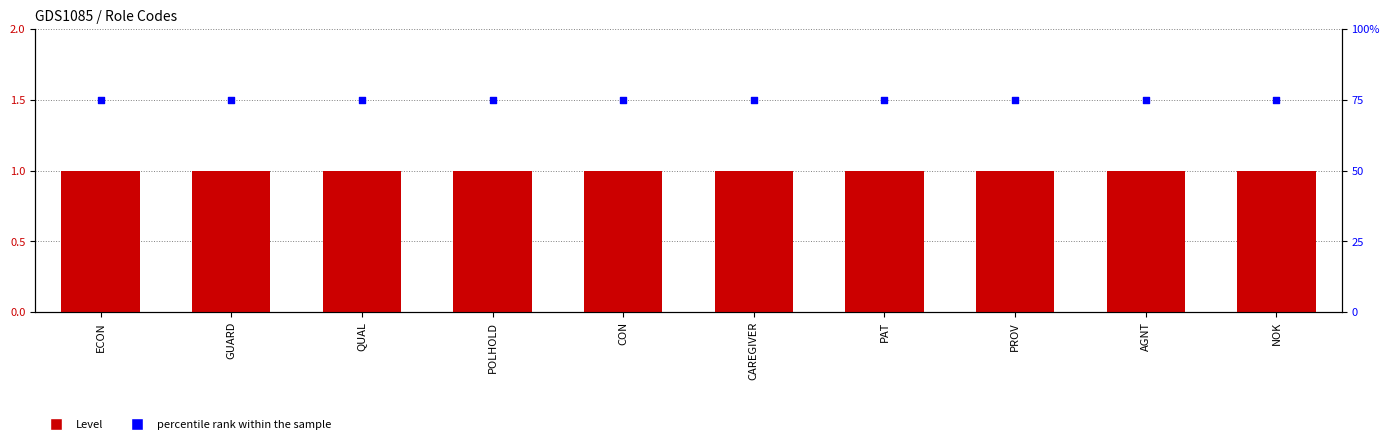

What is the total value across all series at ECON?

76